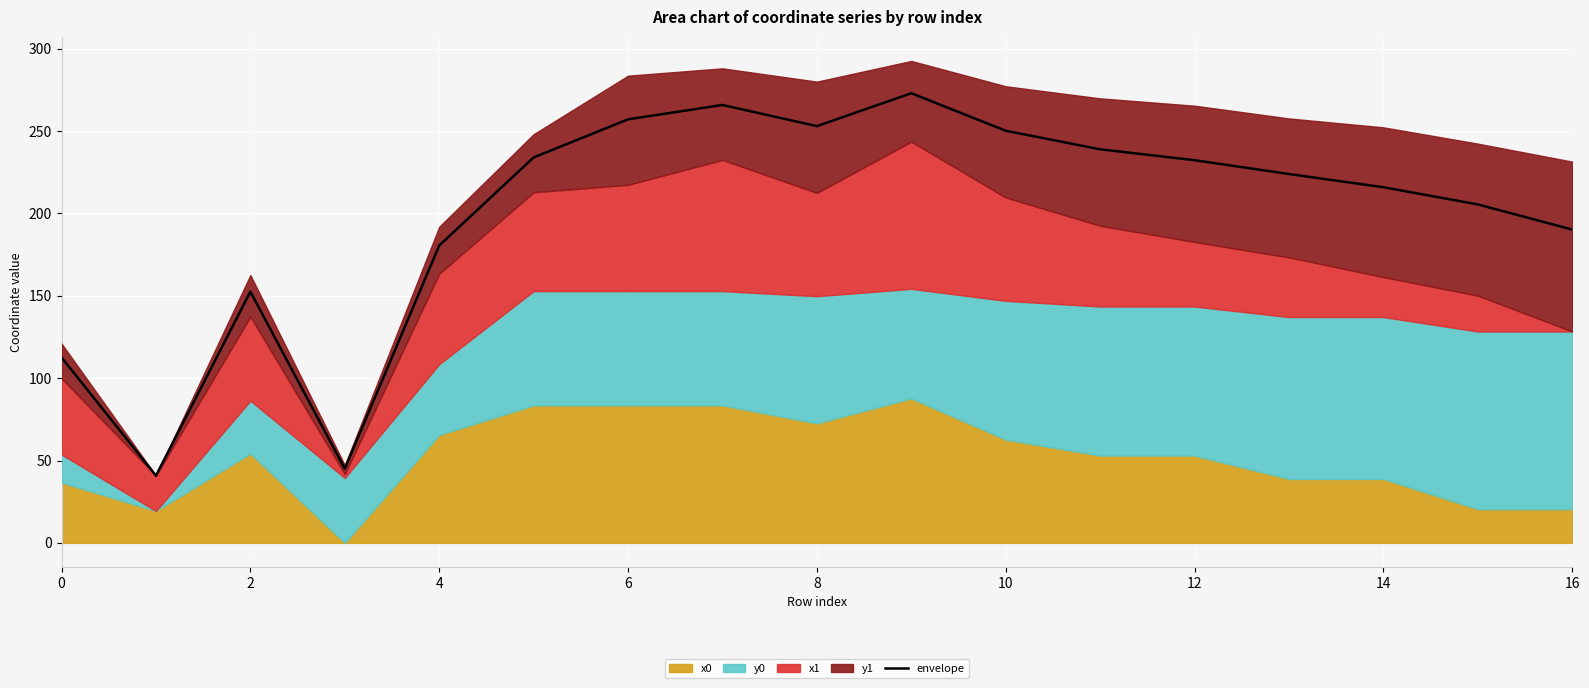

What is the sum of all values?

3371.8